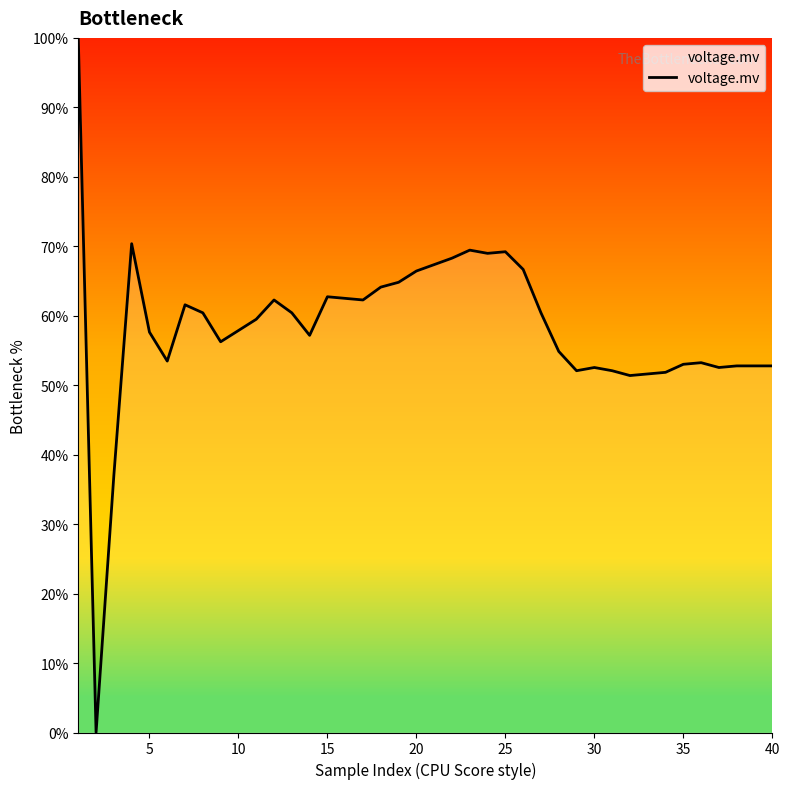

What is the greatest value displayed?

100.0